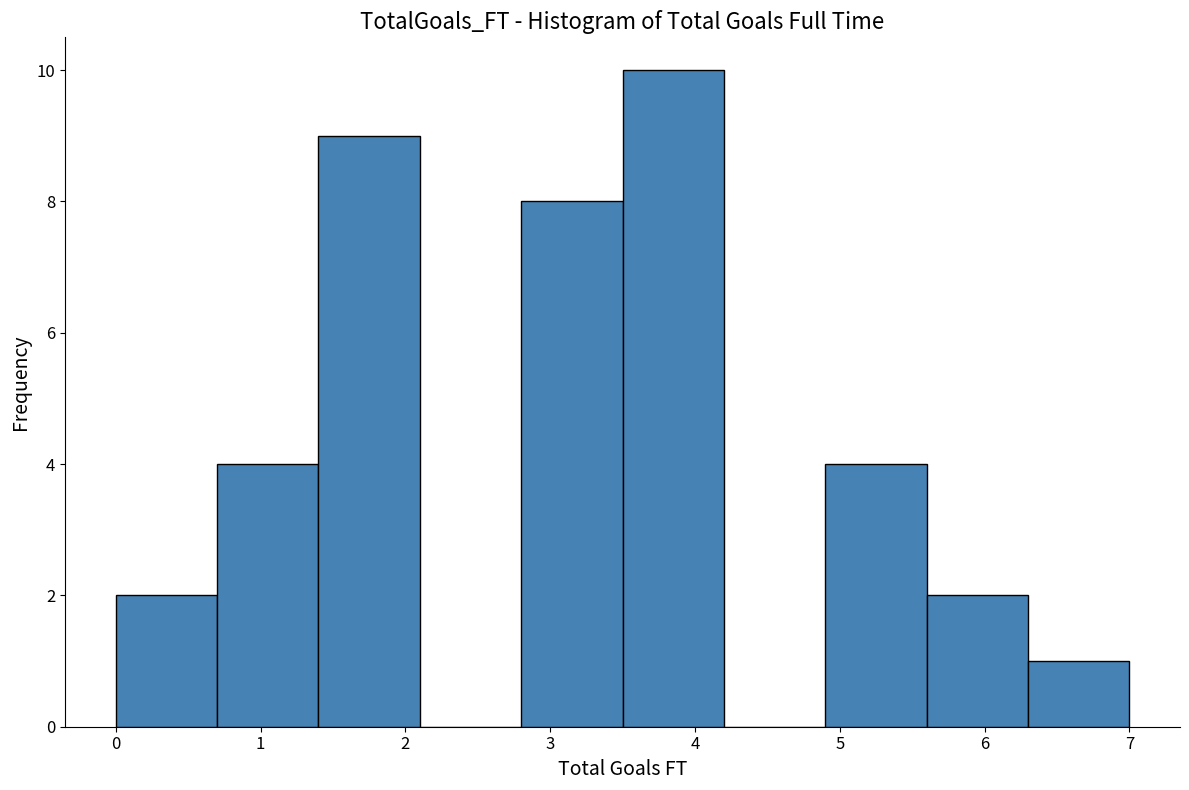

How tall is the bar that spans 4.9 to 5.6 on the x-axis? The values are not printed on the chart, so give them approximately, as read against the axis.

4